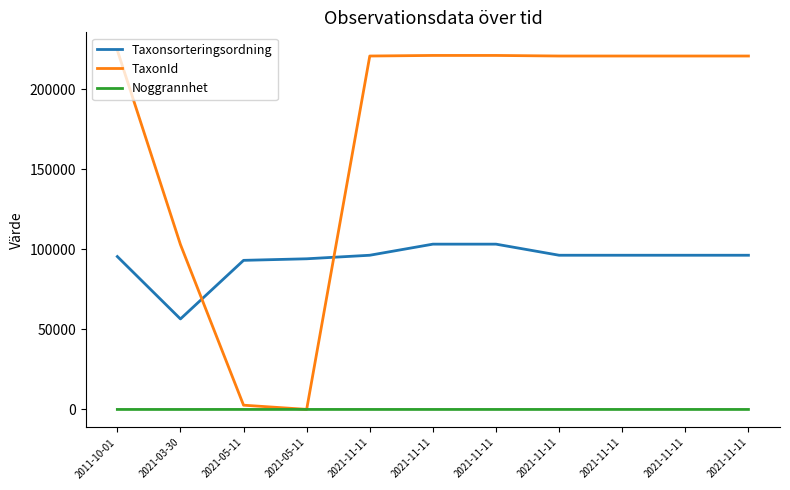

What is the difference between the maximum and minimum values in the TaxonId series?

224310